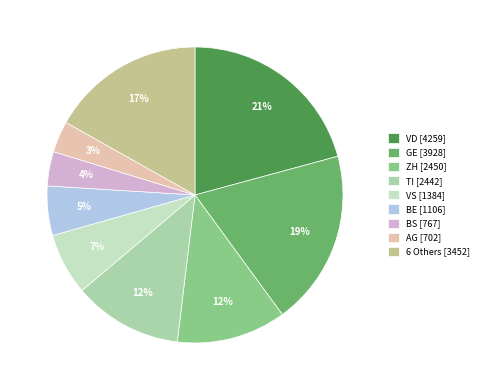

To the nearest percent, what is the average slice percentage?

11%